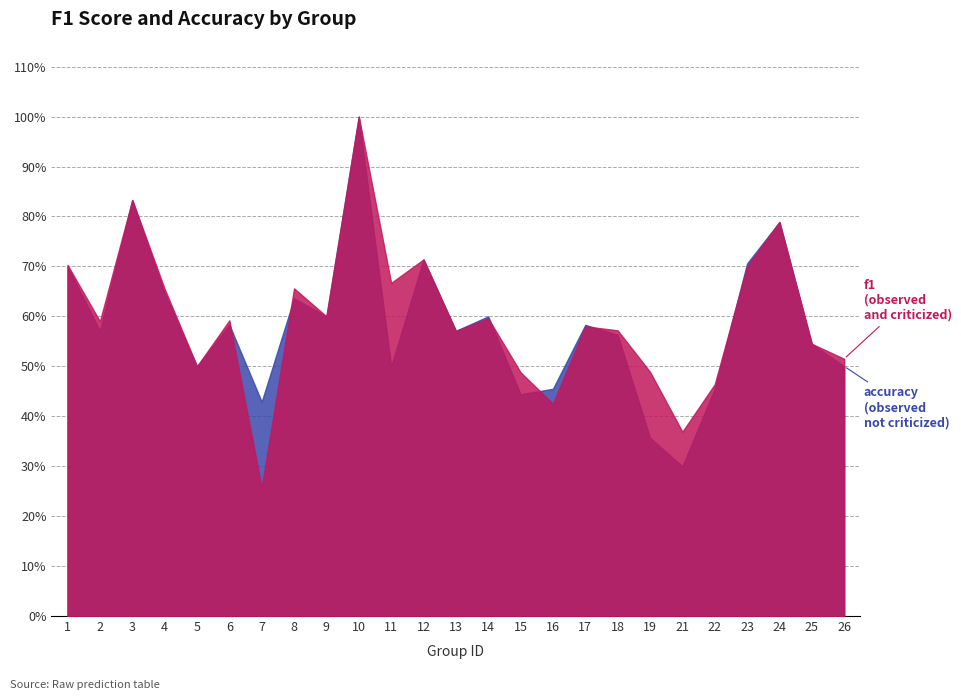

True or false: accuracy has a value of 0.3 at 21.

True